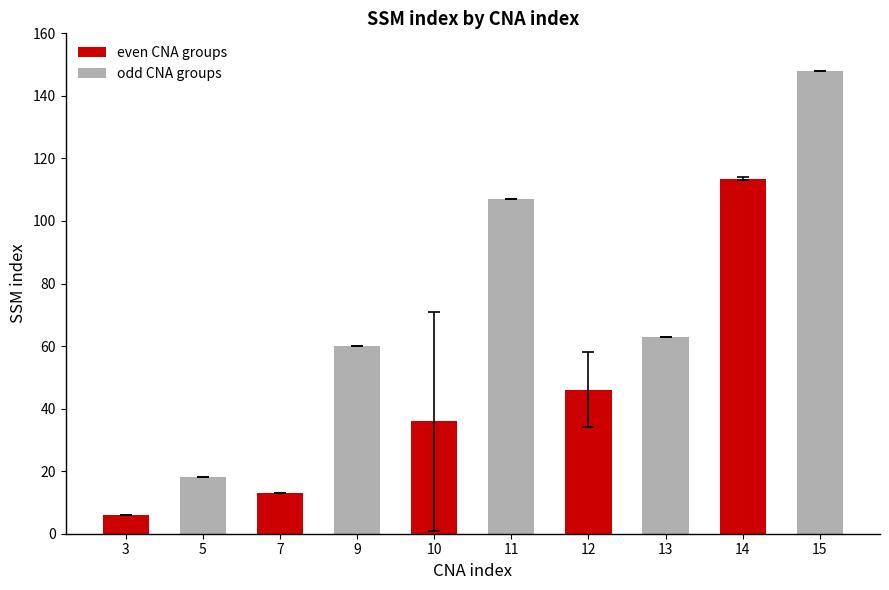

Count the number of data series in this chart.

1